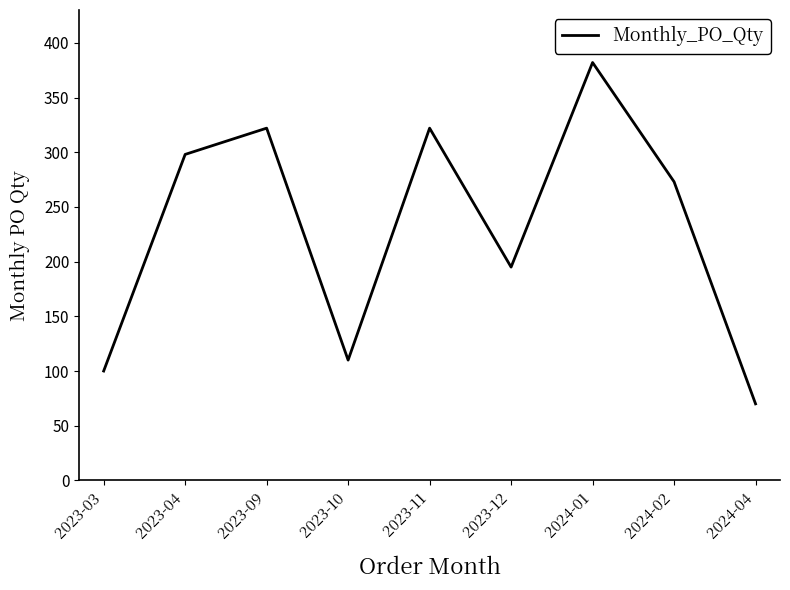

Between 2023-03 and 2023-09, which is larger?

2023-09